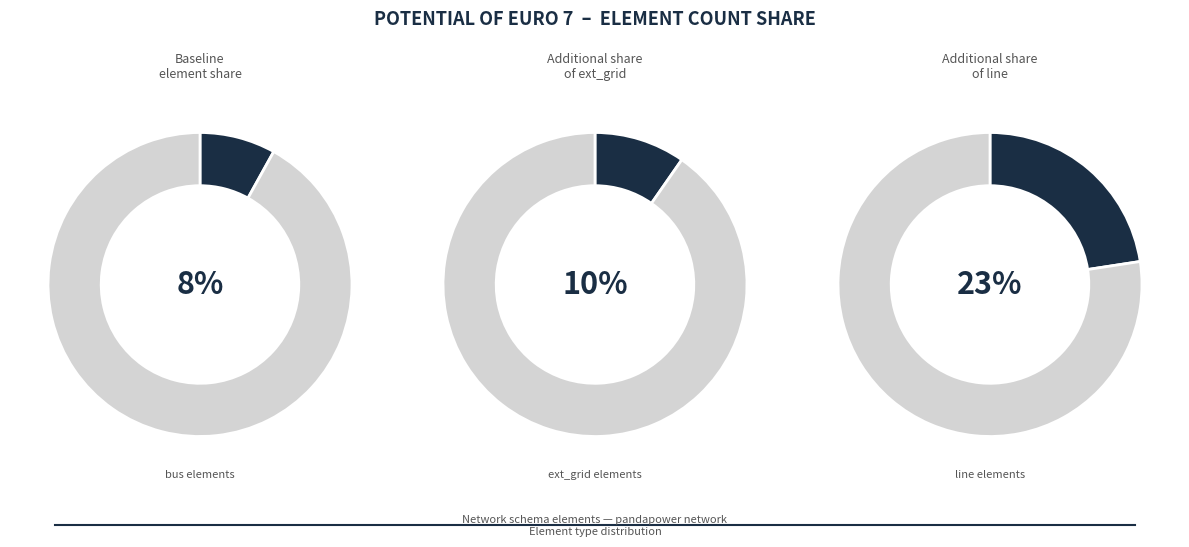

Is trafo the majority of the pie?

No